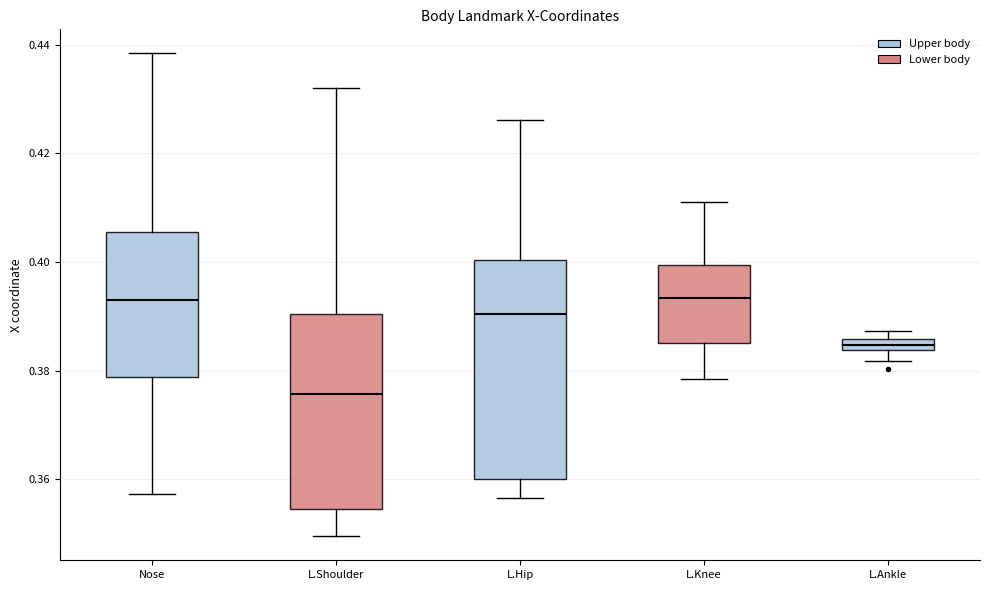

Which box's median line is the lowest?

L.Shoulder